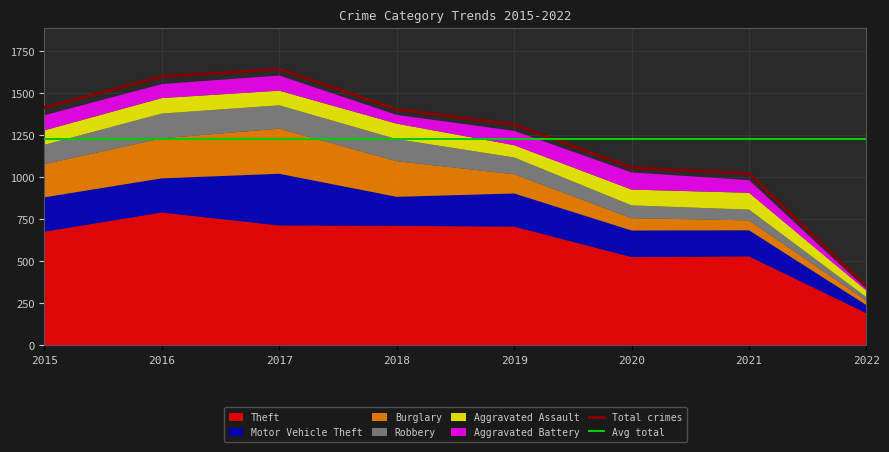

True or false: Total crimes has more than 2 points higher than both neighbors.

False